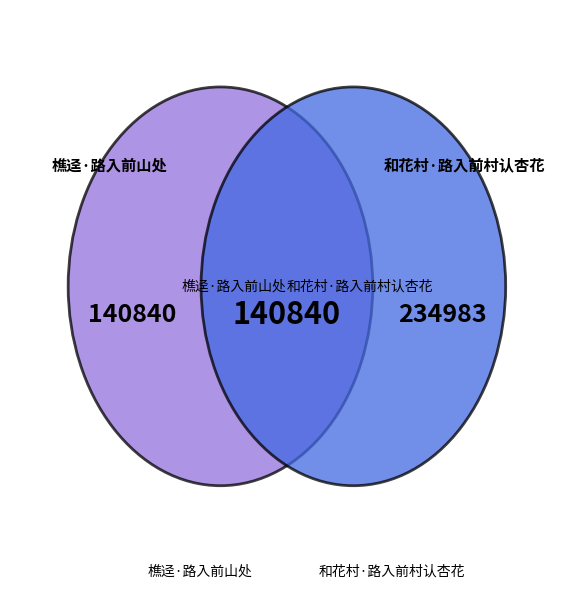

What percentage is the 樵迳·路入前山处 slice, to the nearest percent?

37%